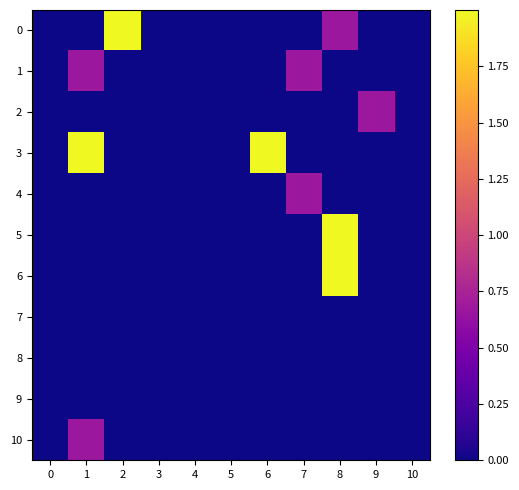

Rank the series at 2 from highest to lowest value.

0, 1, 2, 3, 4, 5, 6, 7, 8, 9, 10